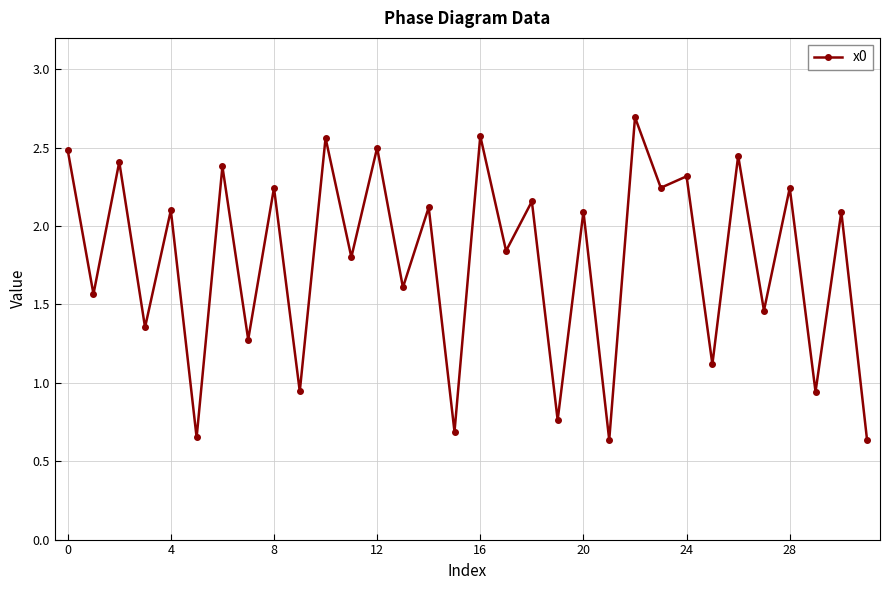

How many interior local valleys (lower than both neighbors) does the data have?

15